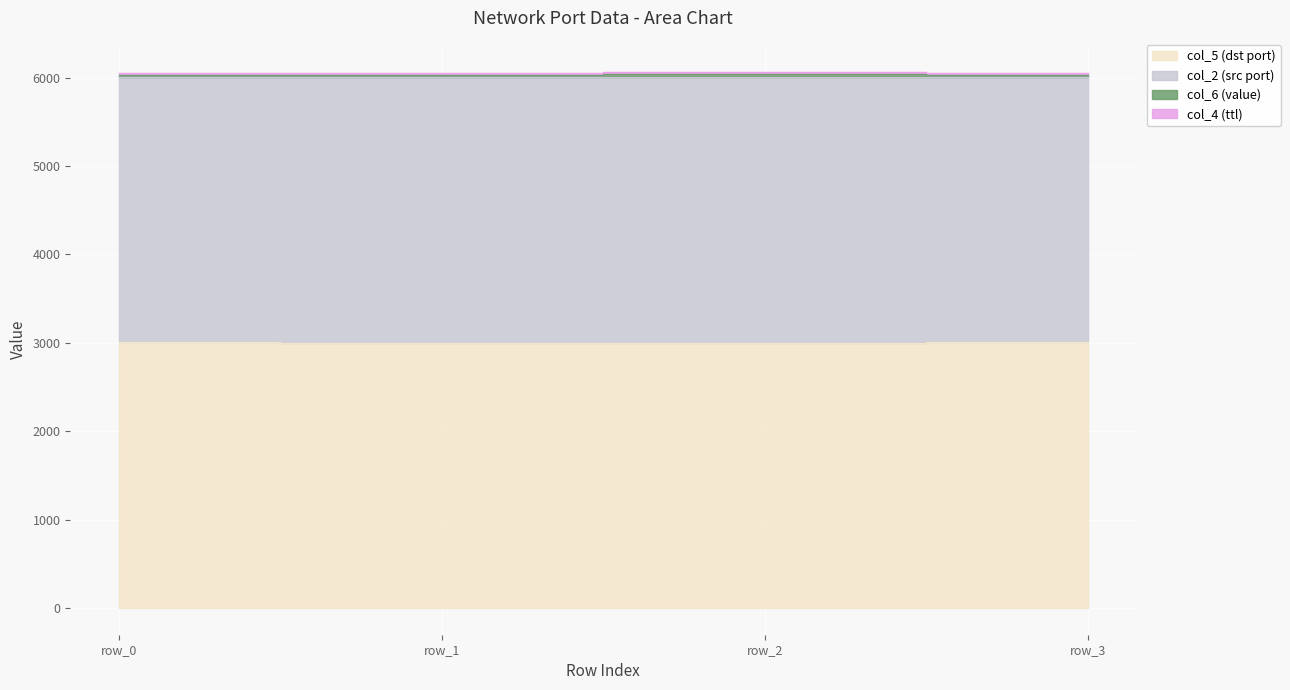

Which series has the largest range (max minus min)?

col_6